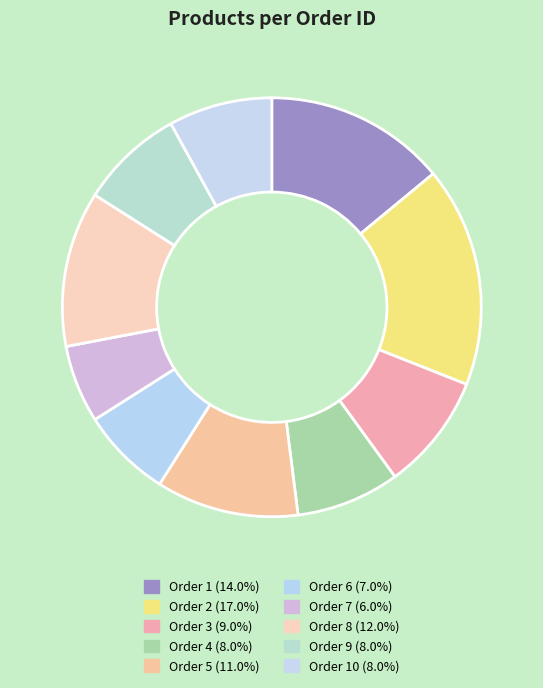

Which category has the biggest portion of the pie?

2